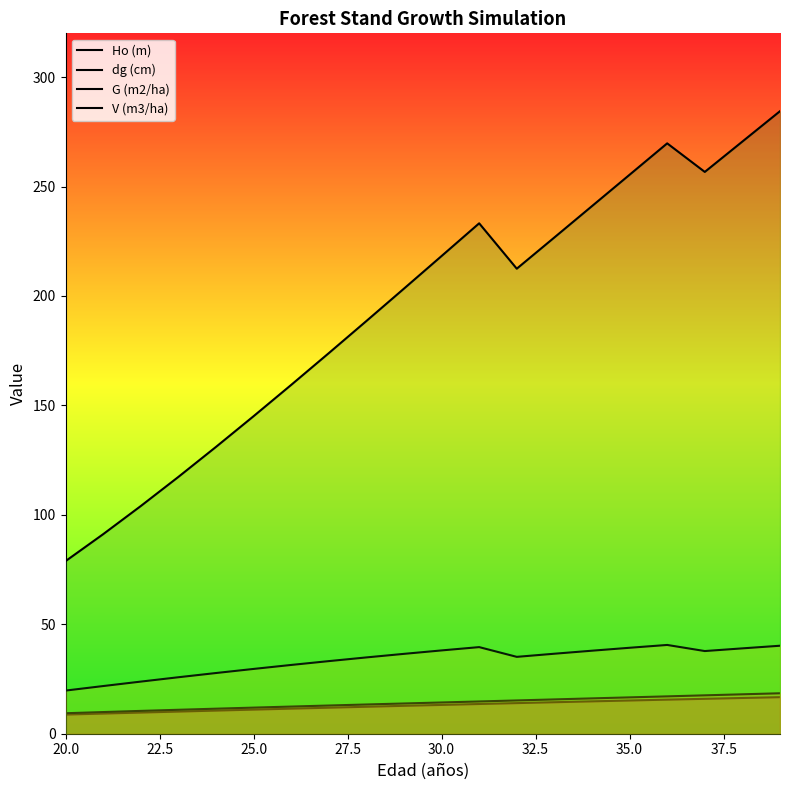

What are all the series names shown in the legend?

Ho (m), dg (cm), G (m2/ha), V (m3/ha)